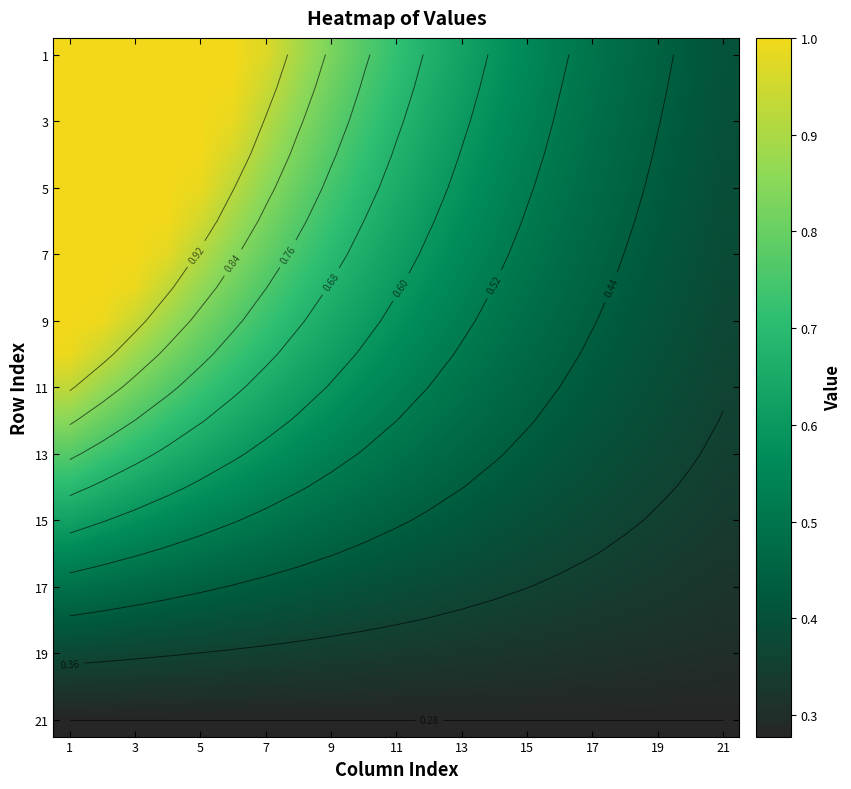

Which category has the lowest value across all series?

1